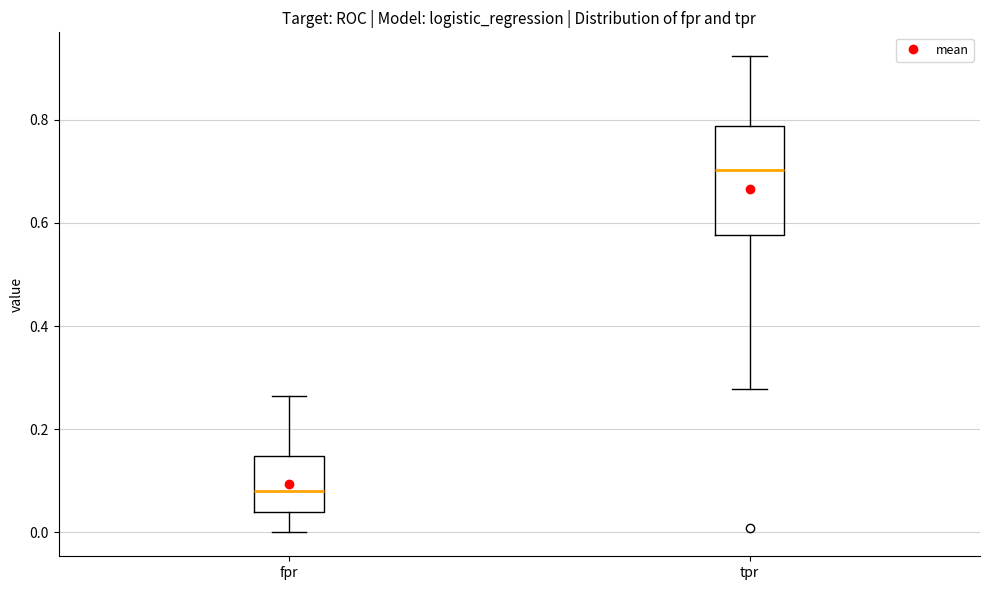

Which box is the tallest, from its lower edge to its upper edge?

tpr